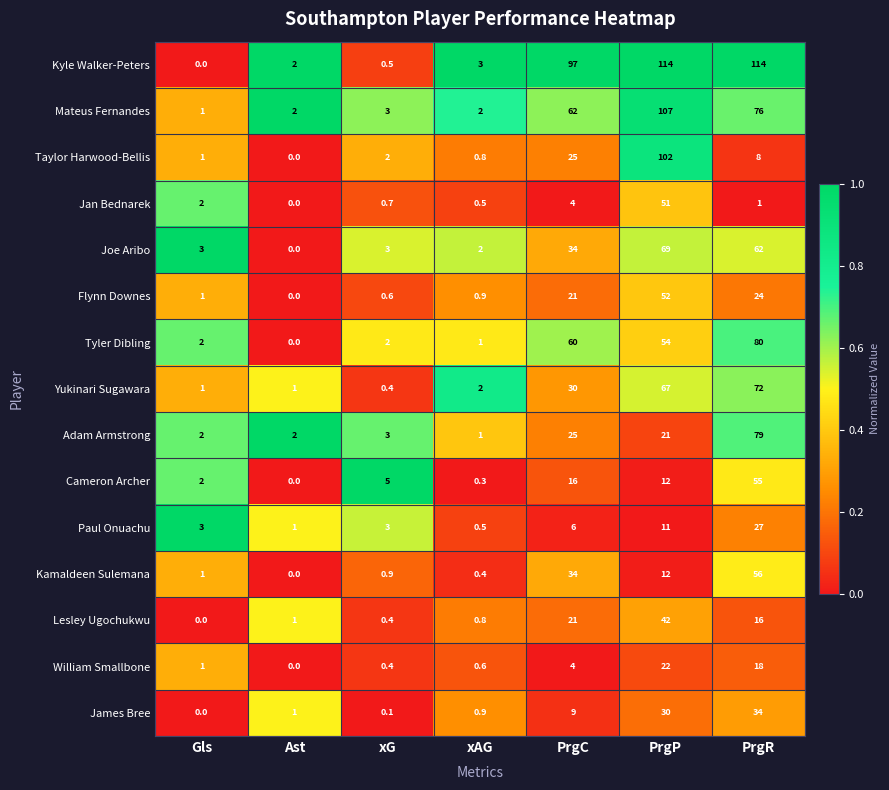

What is the maximum value shown in the chart?

114.0